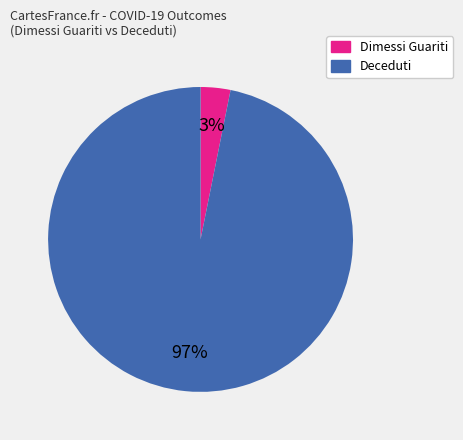

Is it true that Dimessi Guariti is 3% of the pie?

True